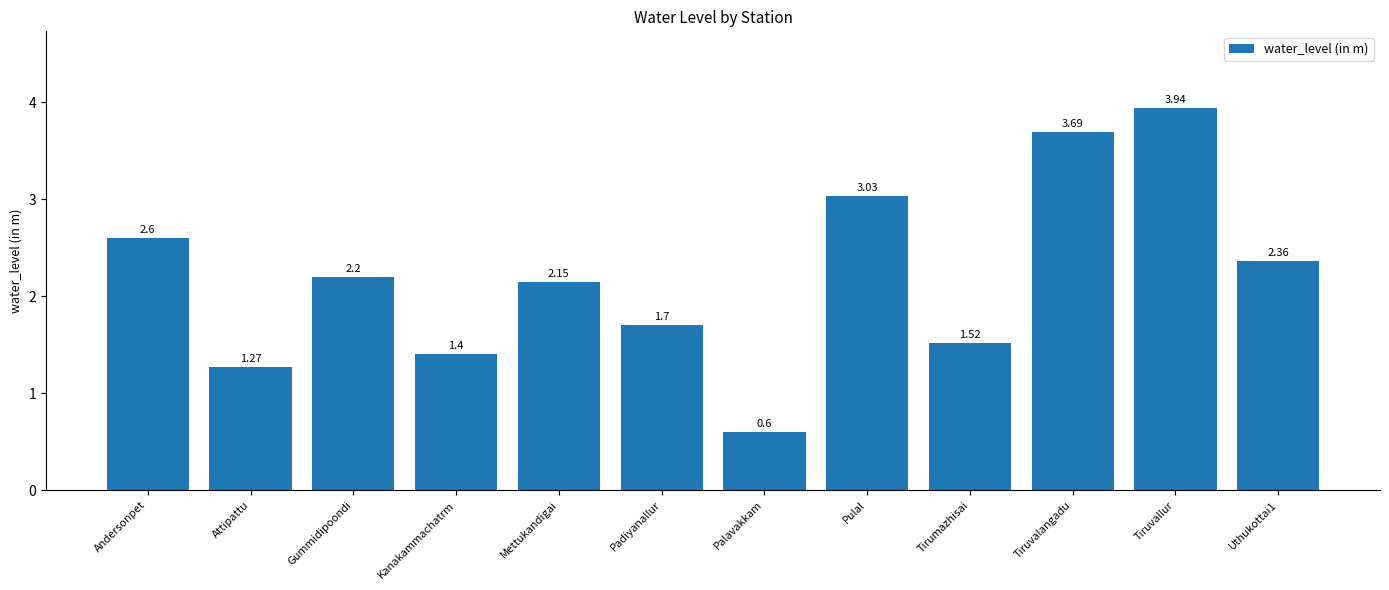

What is the average value?

2.2